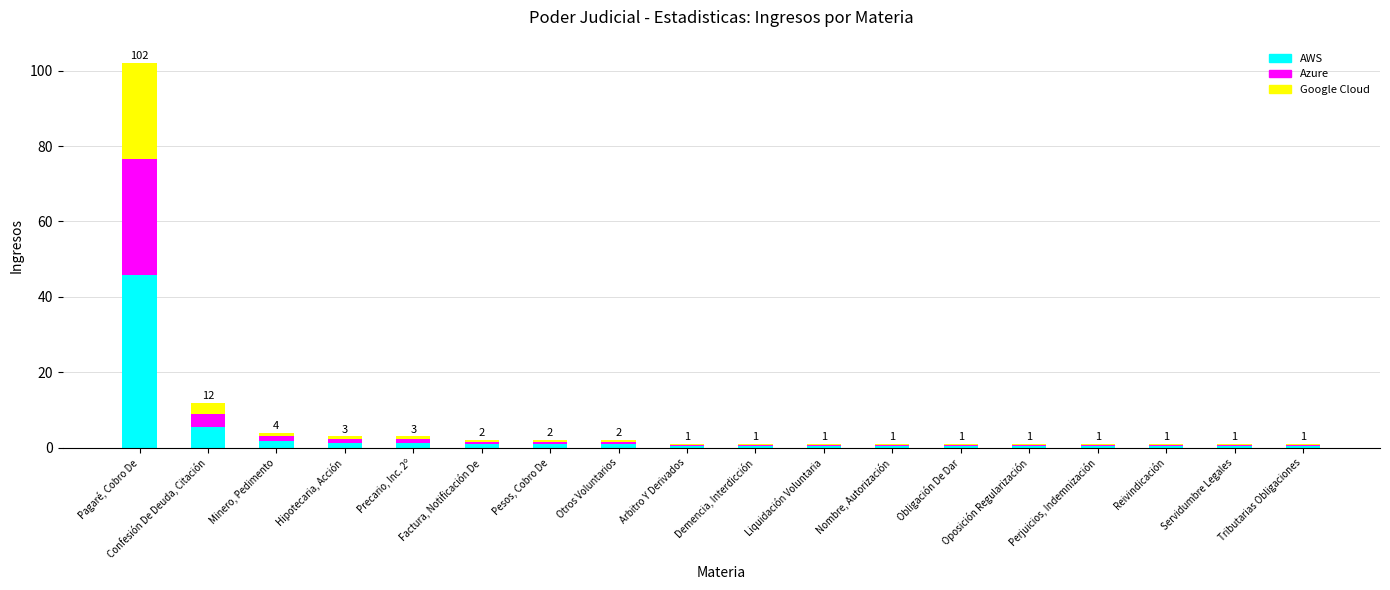

What is the maximum value for AWS?

45.9